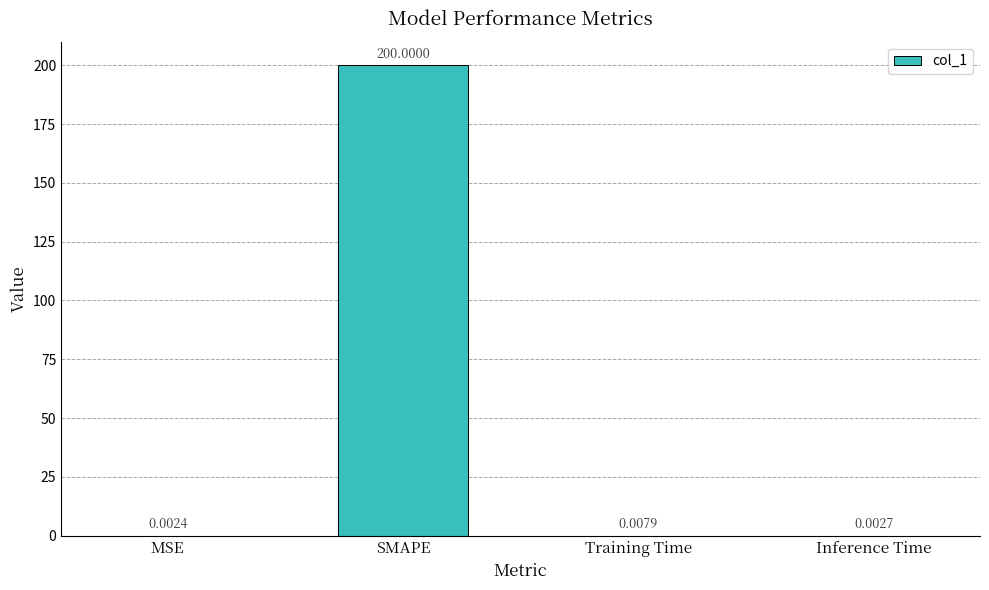

What is the sum of all values?

200.0